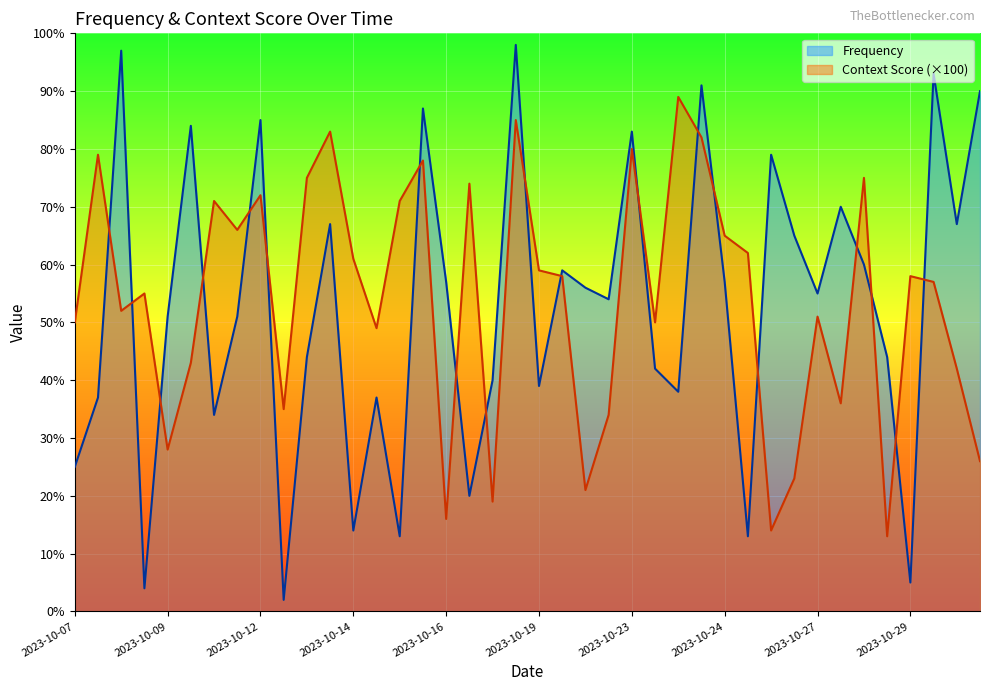

After their last crossing, which series has the higher values: Context Score (×100) or Frequency?

Frequency